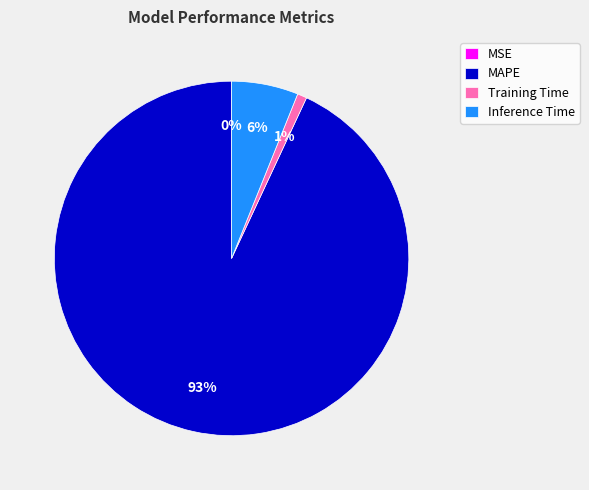

What percentage is the Inference Time slice, to the nearest percent?

6%